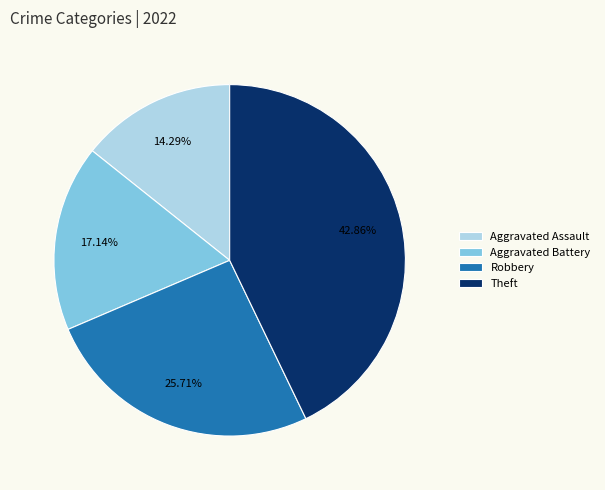

True or false: Aggravated Assault accounts for 23% of the total.

False